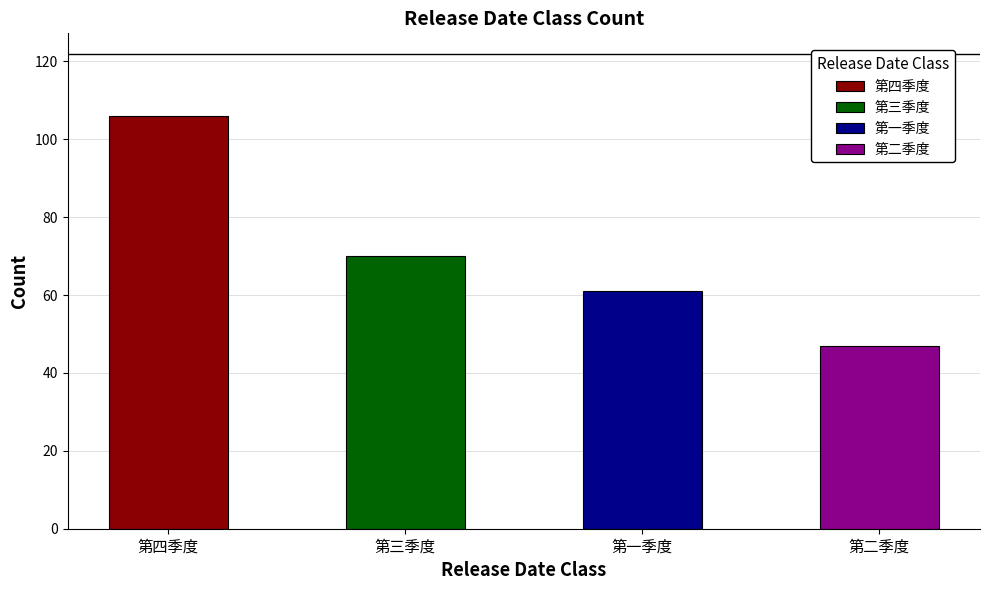

Reading left to right, list all the values displayed in this chart.

第四季度=106	第三季度=70	第一季度=61	第二季度=47